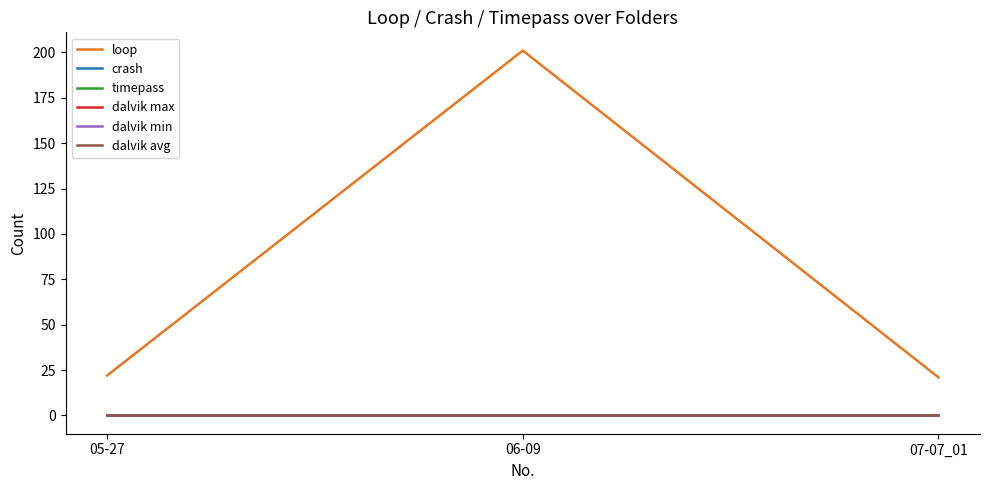

What is the total value across all series at 05-27?

22